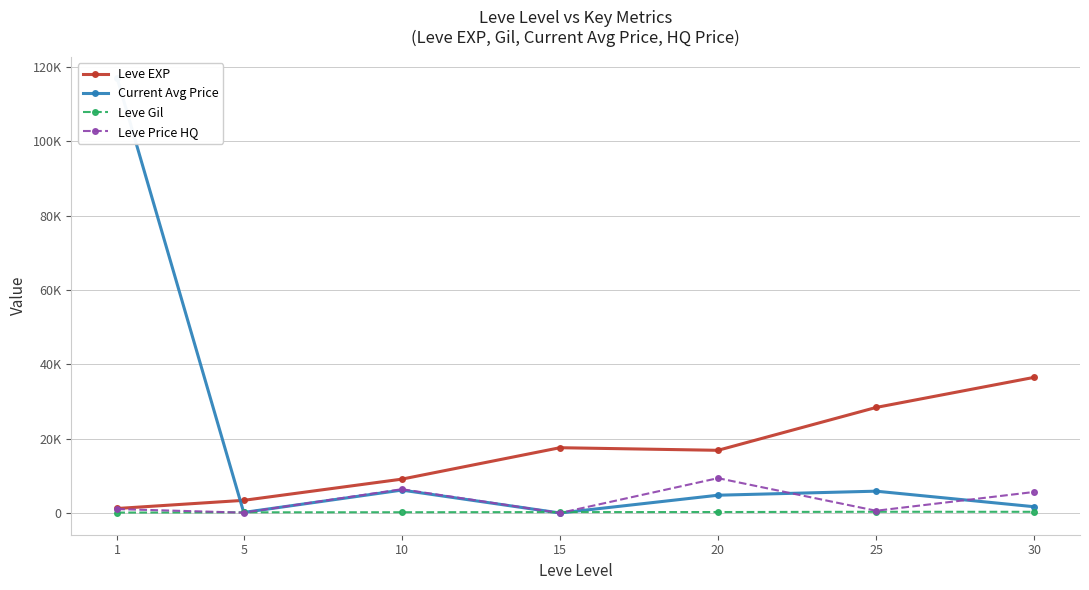

How many distinct data groups are displayed?

4